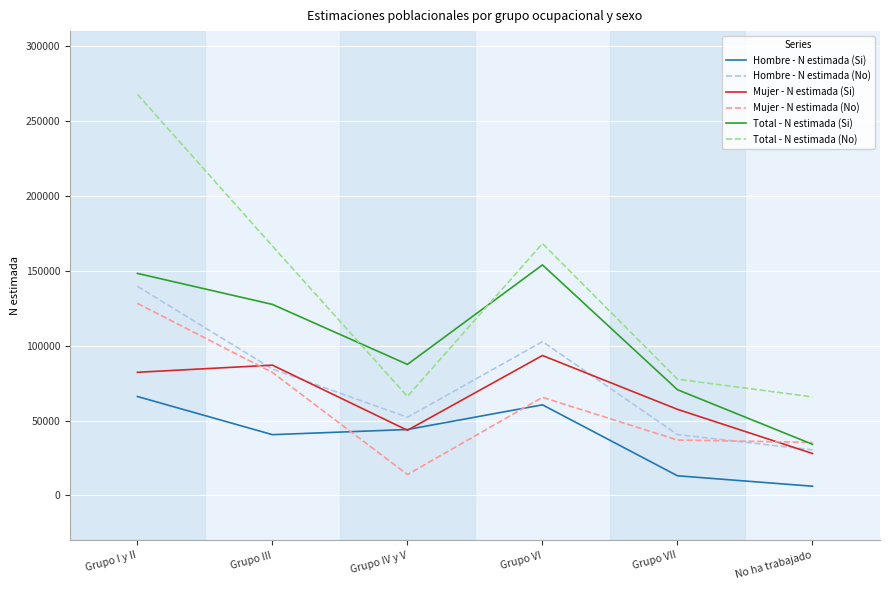

What is the difference between the highest and lowest values at Grupo III?

125908